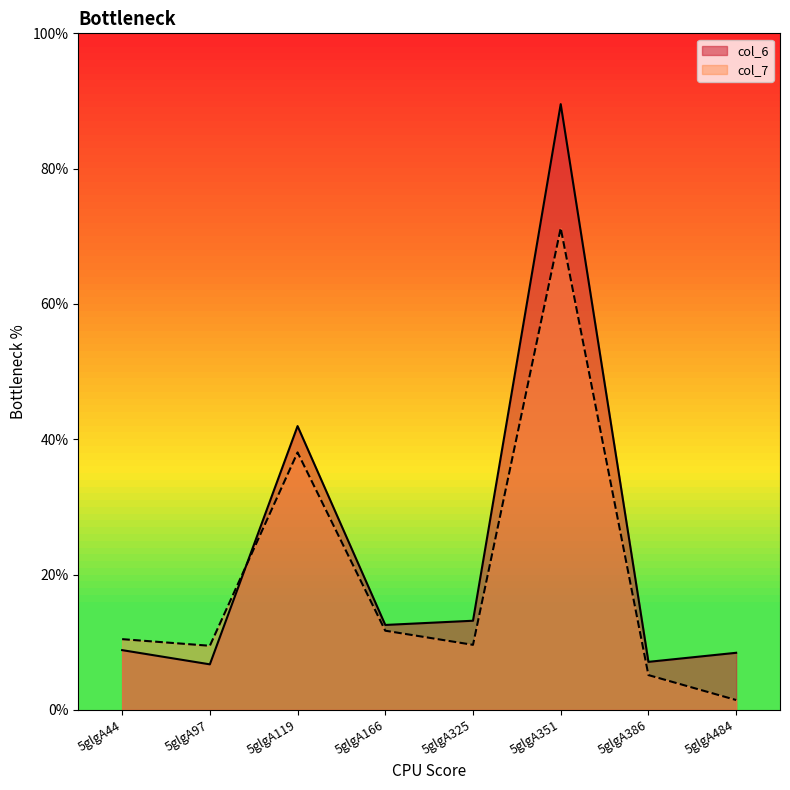

In col_7, how many points are higher than both neighbors (excluding endpoints)?

2